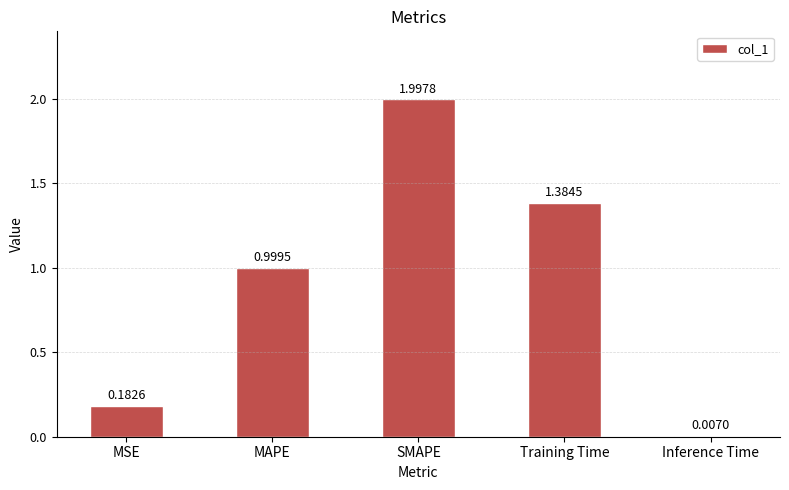

What is the sum of all values?

4.6